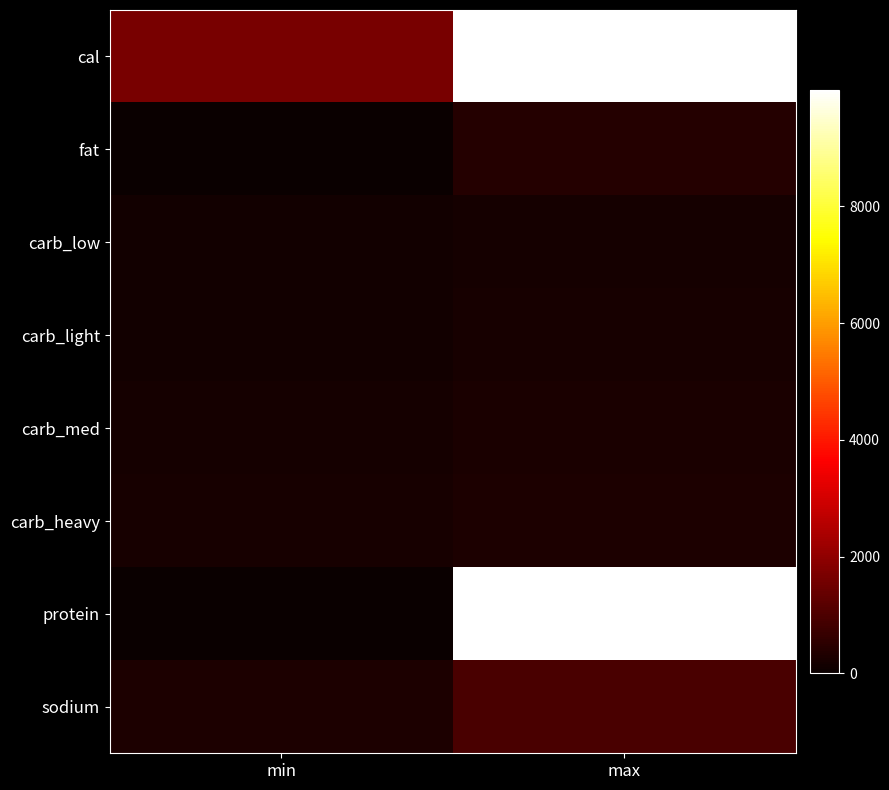

Rank the series at max from lowest to highest value.

carb_low, carb_light, carb_med, carb_heavy, fat, sodium, cal, protein